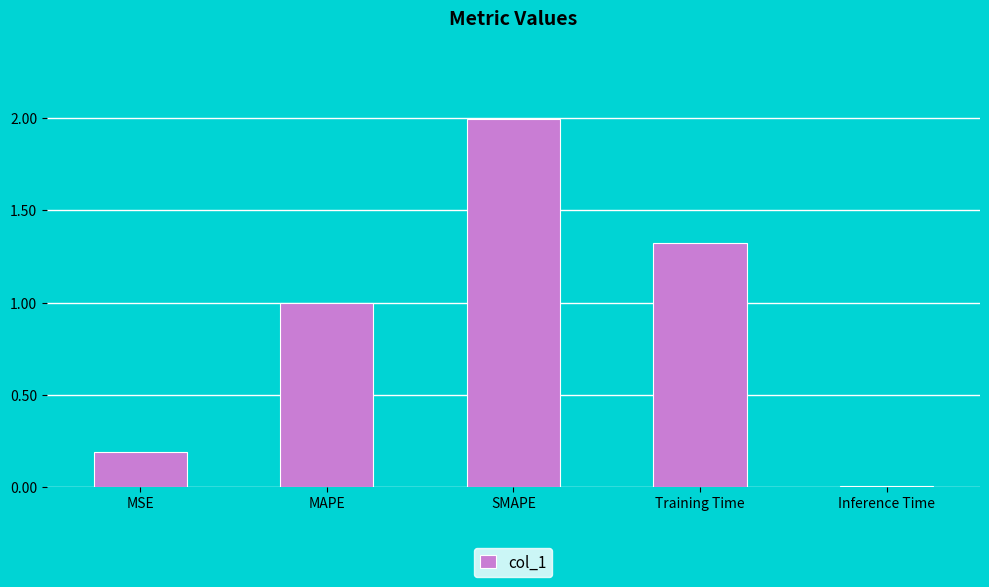

What is the label of the 2nd bar from the left?

MAPE